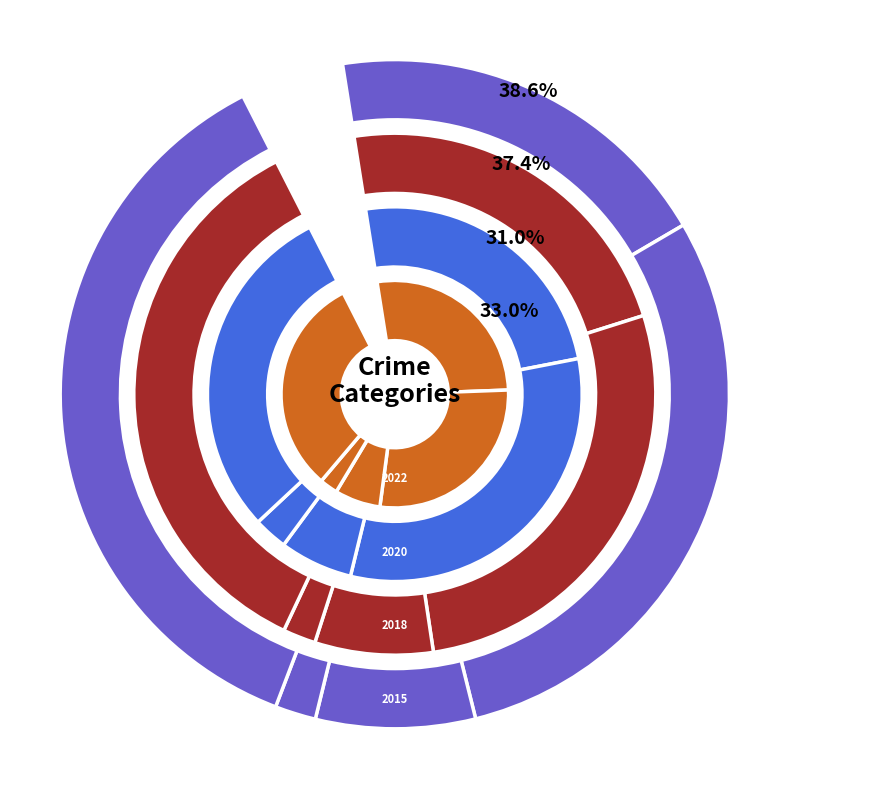

Does Aggravated Battery account for over 50% of the chart?

No